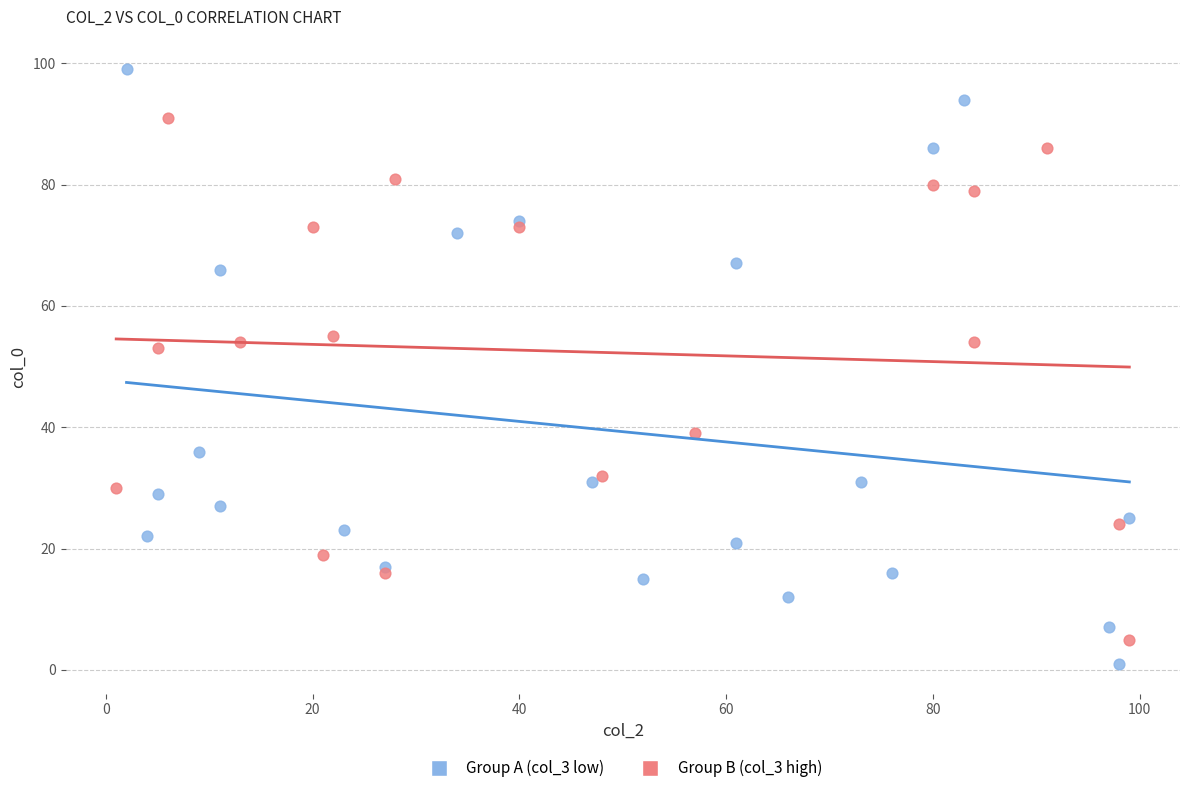

Which series contains the highest Y value?

Group A (col_3 low)